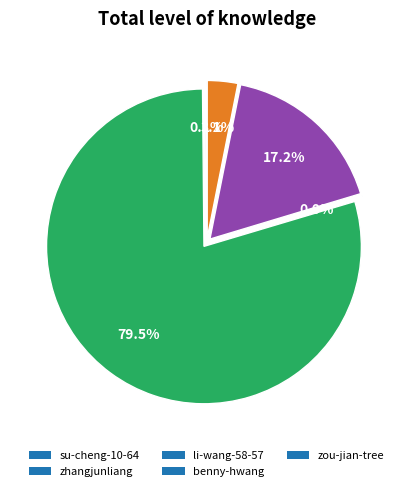

Combined, do zou-jian-tree and benny-hwang account for over 50%?

No